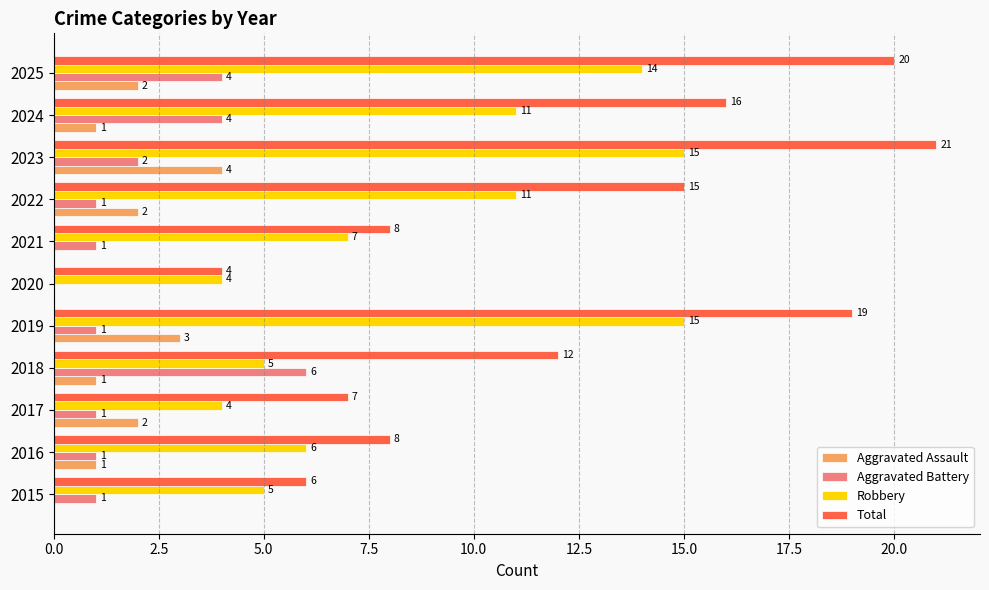

Which series has the largest total across all categories?

Total